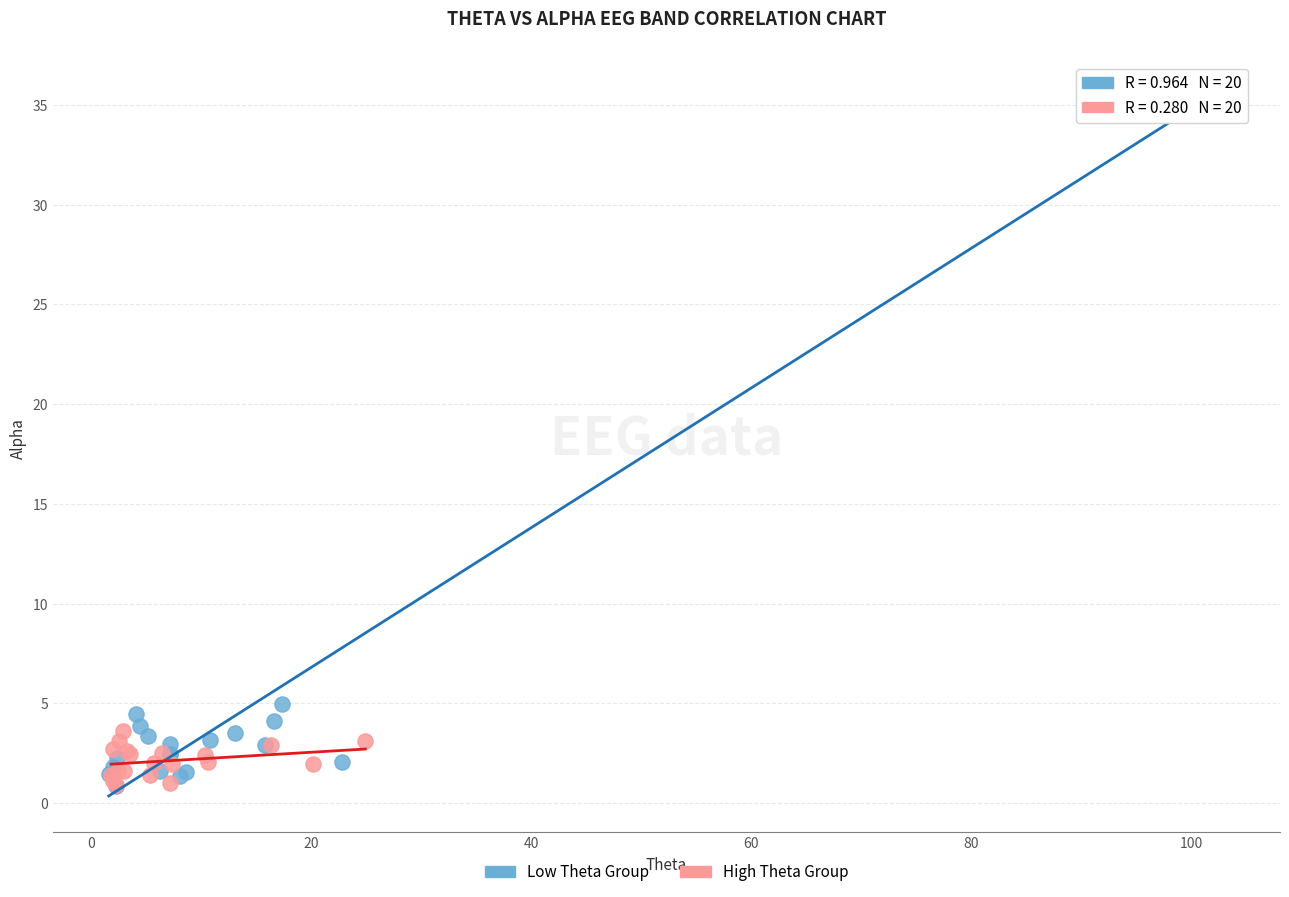

Which series has the widest spread of Y values?

Low Theta Group